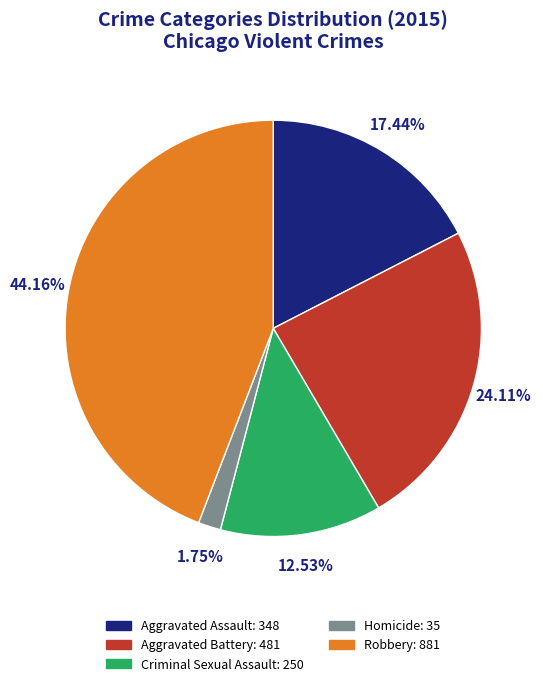

To the nearest percent, what portion does Aggravated Assault represent?

17%